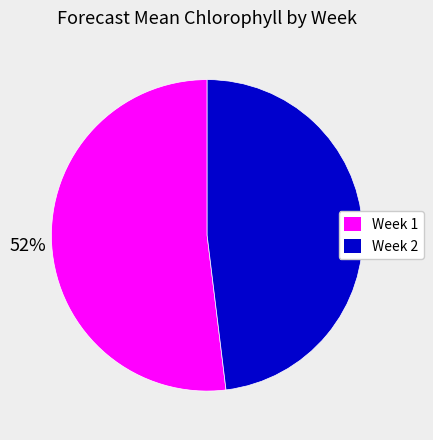

How many slices are in this pie chart?

2